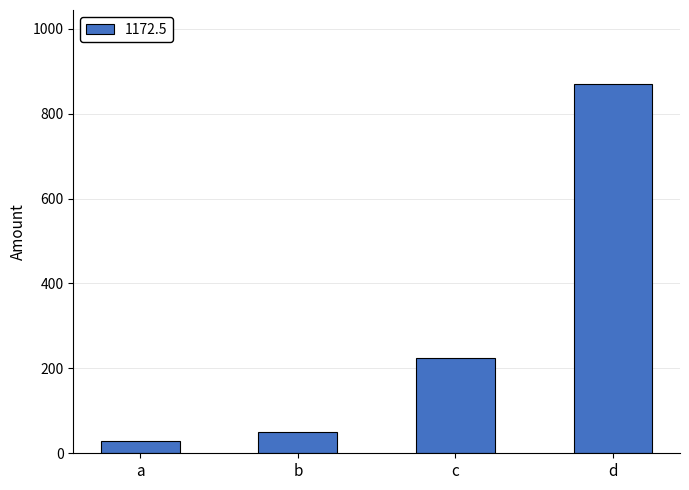

Reading left to right, extract all data points from this chart.

a=28.0	b=49.1	c=225.4	d=870.0